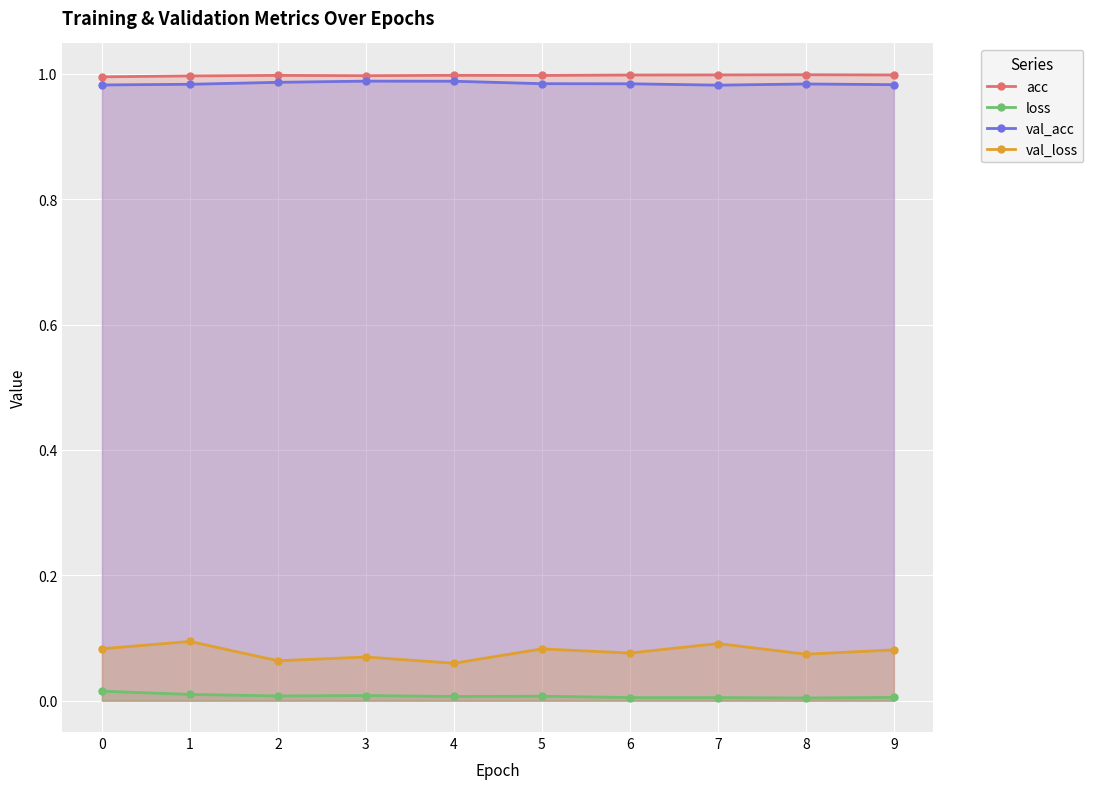

At which category is the sum across all series the highest?

1